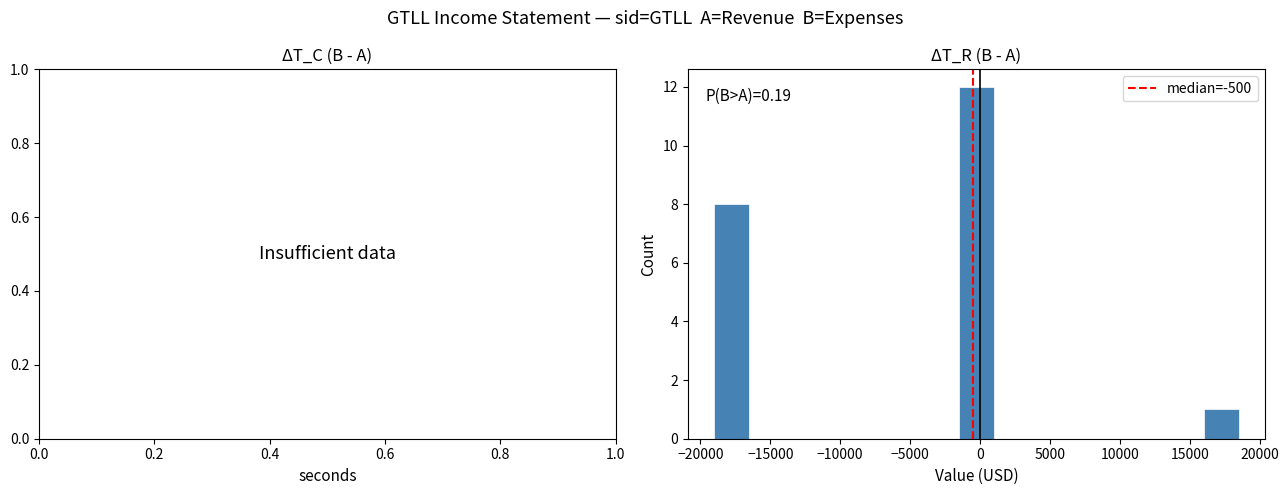

Which range on the x-axis has the tallest bar?

-1500 to 1000